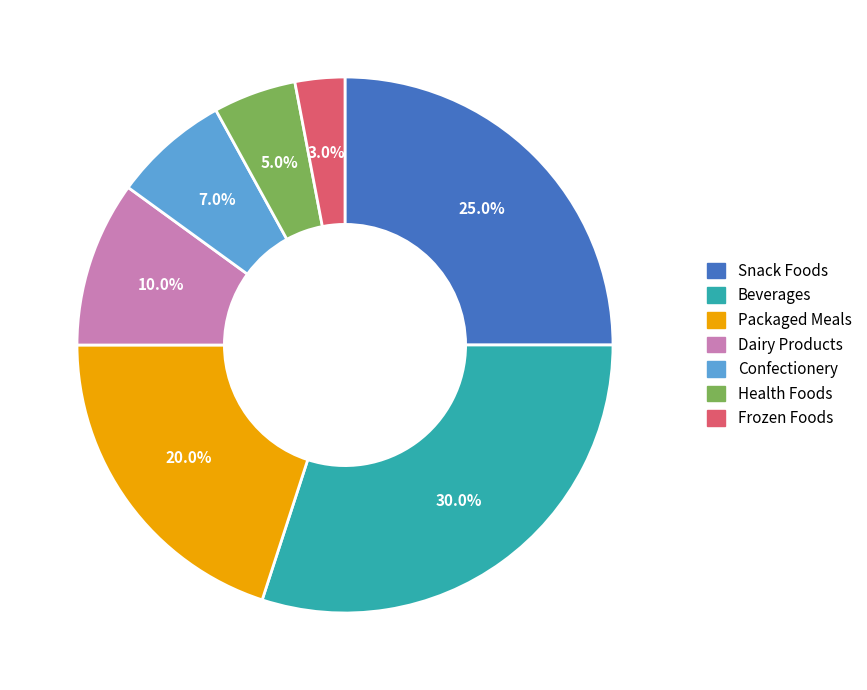

Is Packaged Meals the majority of the pie?

No